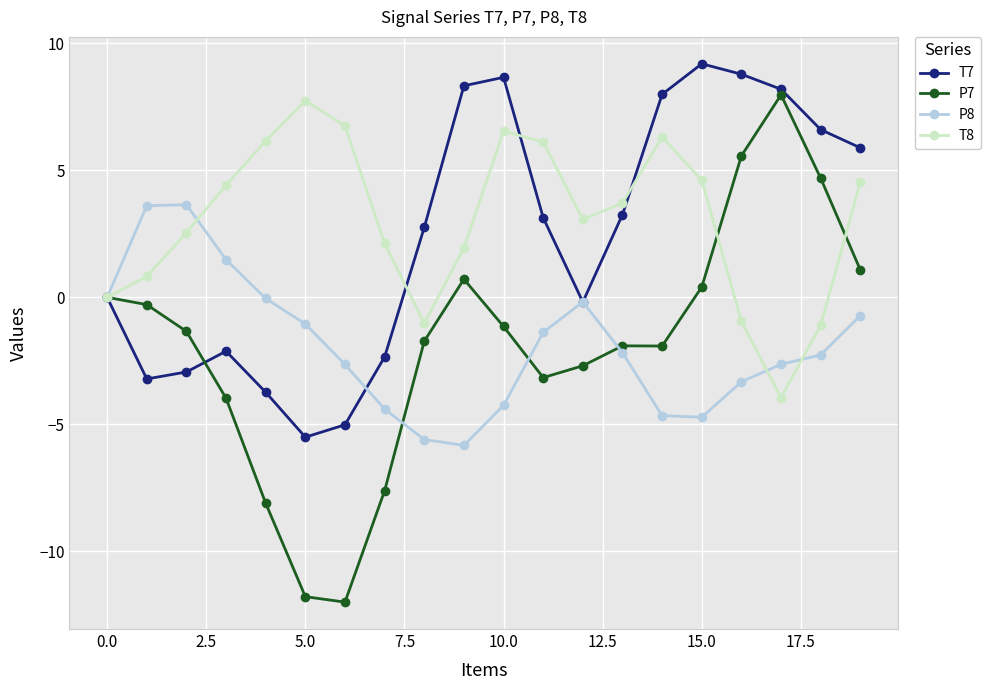

At how many categories does at least one series exceed 7?

7